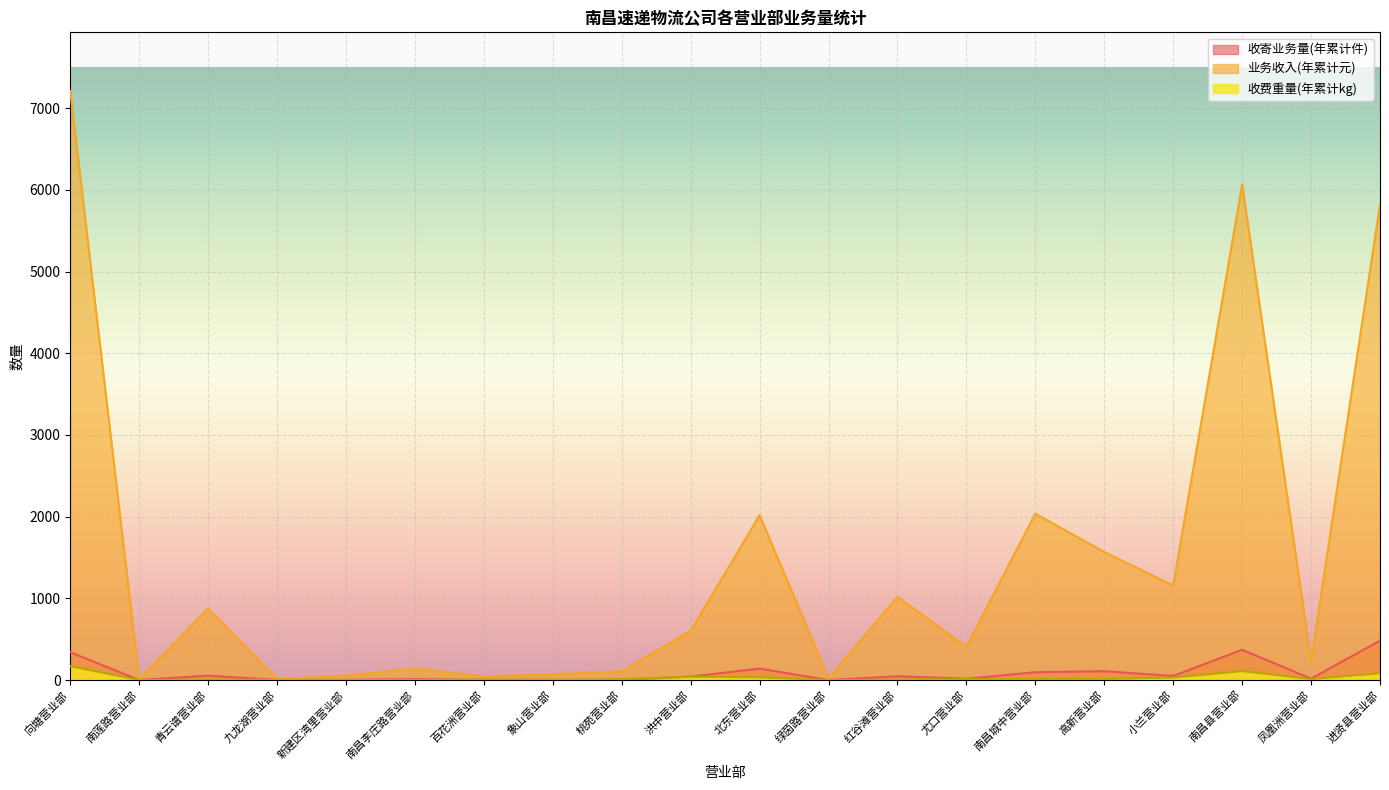

In 收寄业务量(年累计件), how many points are lower than both neighbors (excluding endpoints)?

7